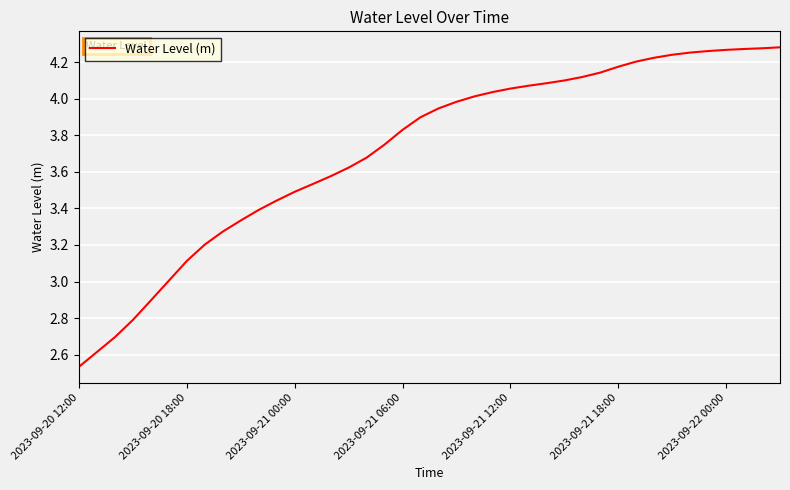

What is the difference between the maximum and minimum values?

1.7